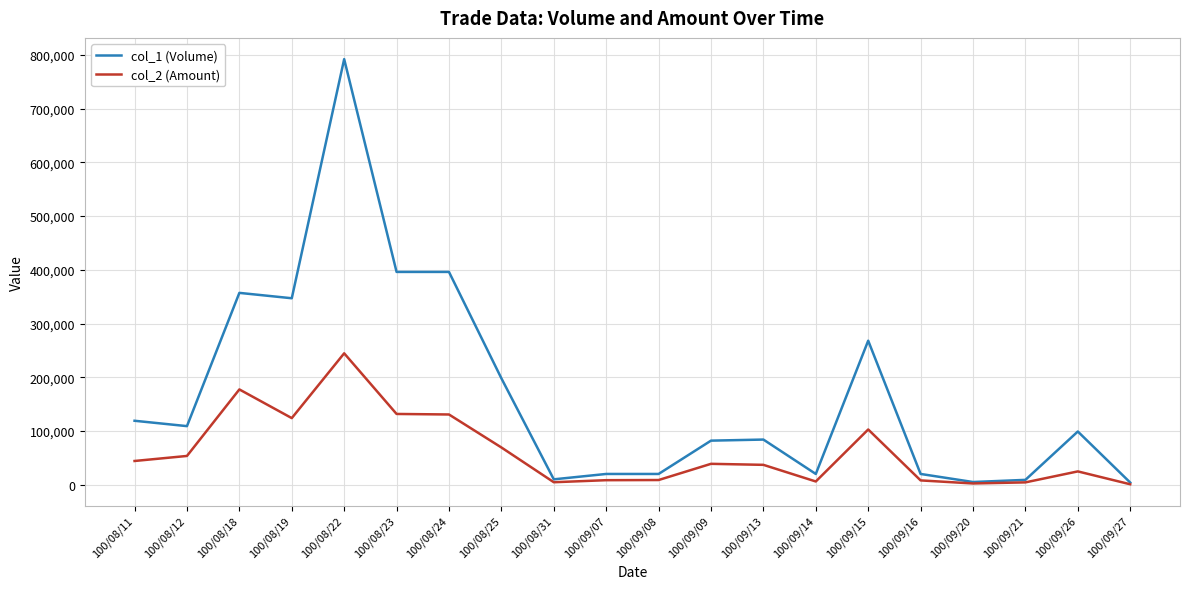

Rank the series at 100/08/18 from highest to lowest value.

col_1 (Volume), col_2 (Amount)